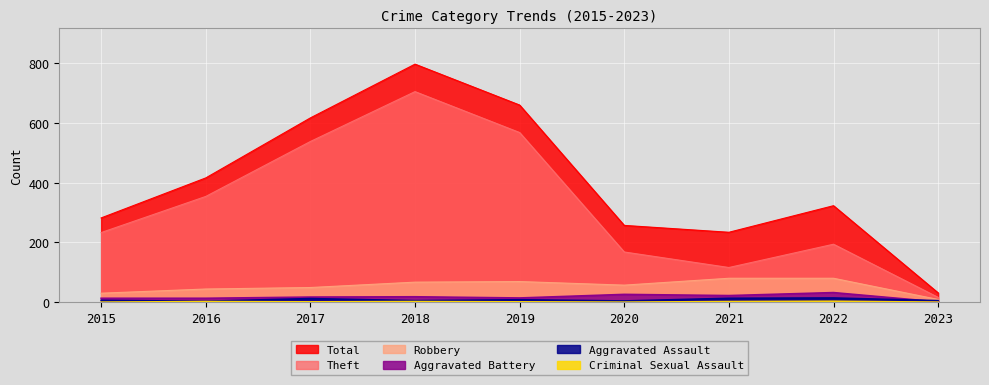

Where is the first local minimum for Robbery?

2020